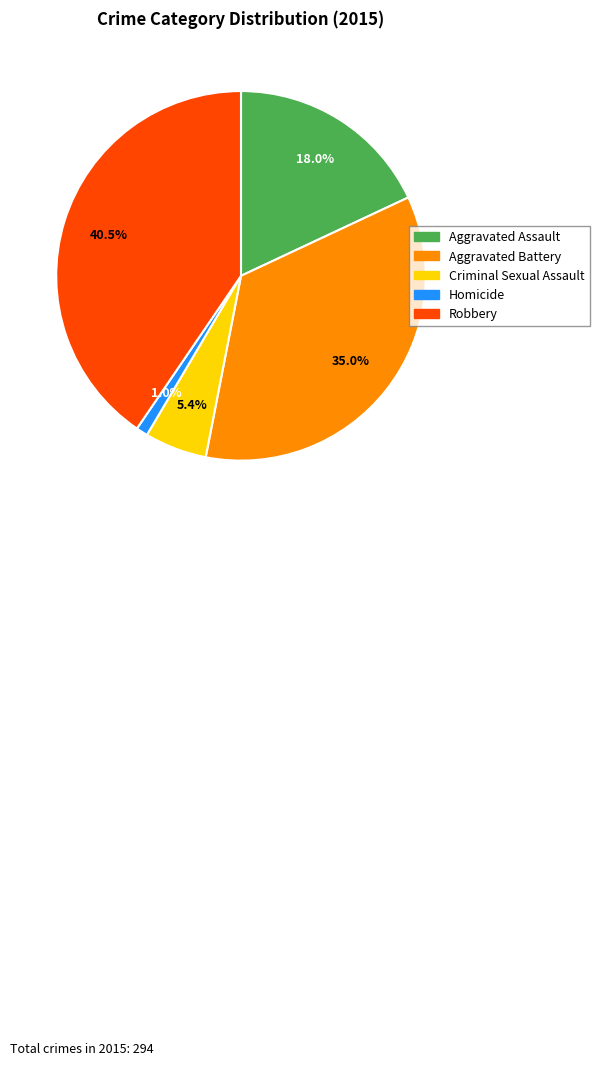

Between Aggravated Battery and Aggravated Assault, which is larger?

Aggravated Battery